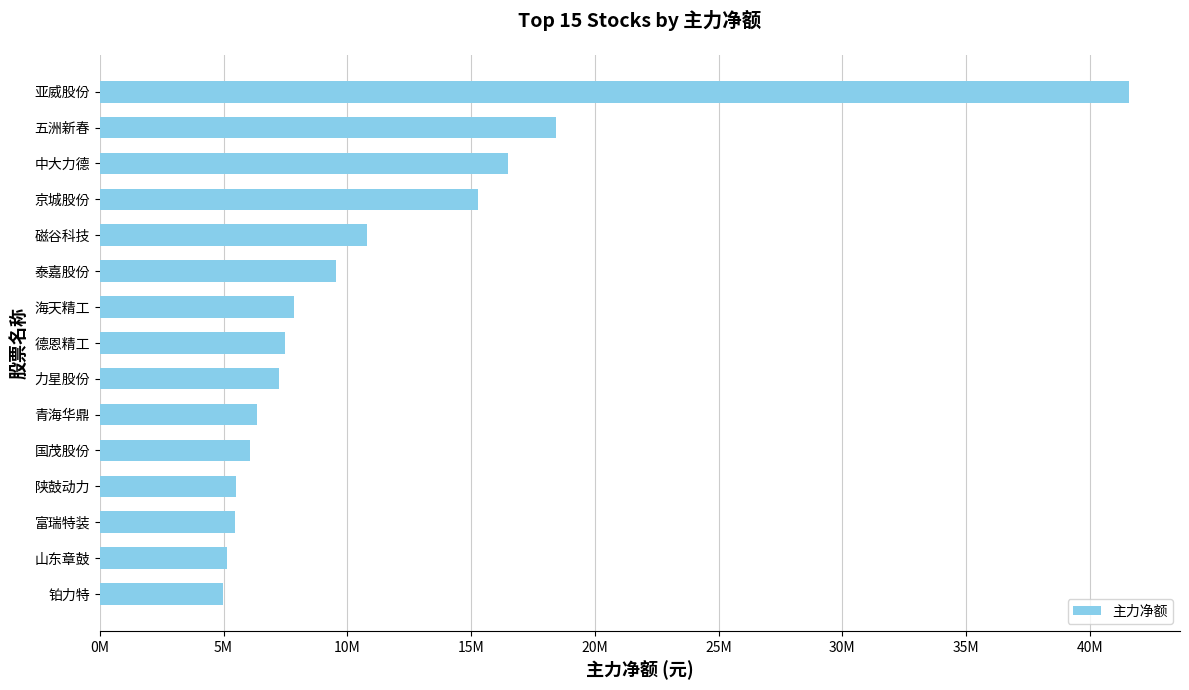

At which label is the value closest to 23272457?

五洲新春